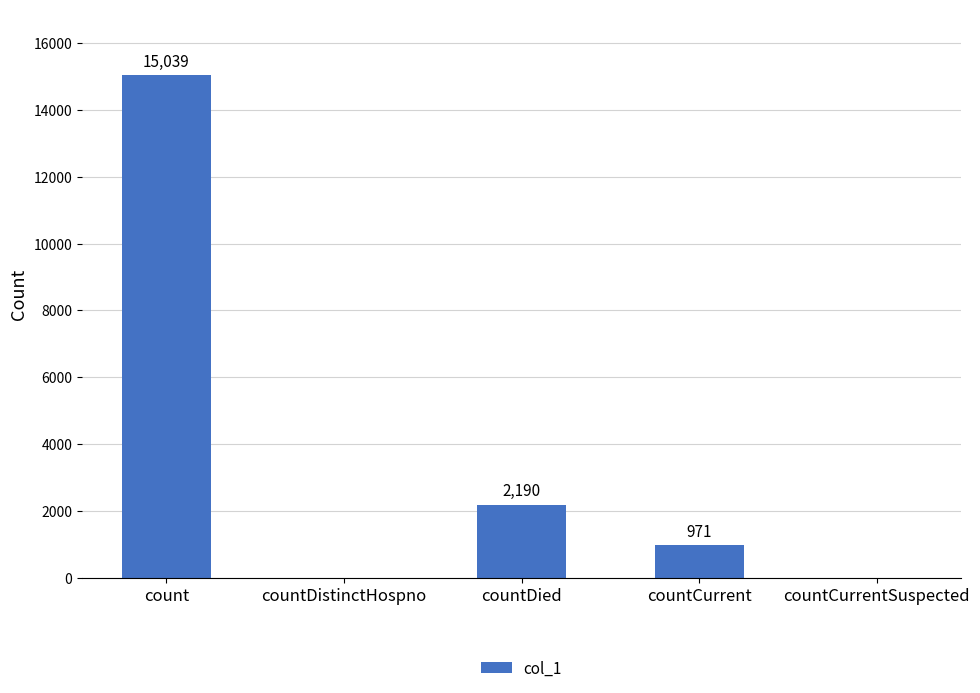

What is the ratio of the value at count to the value at countDied?

6.9